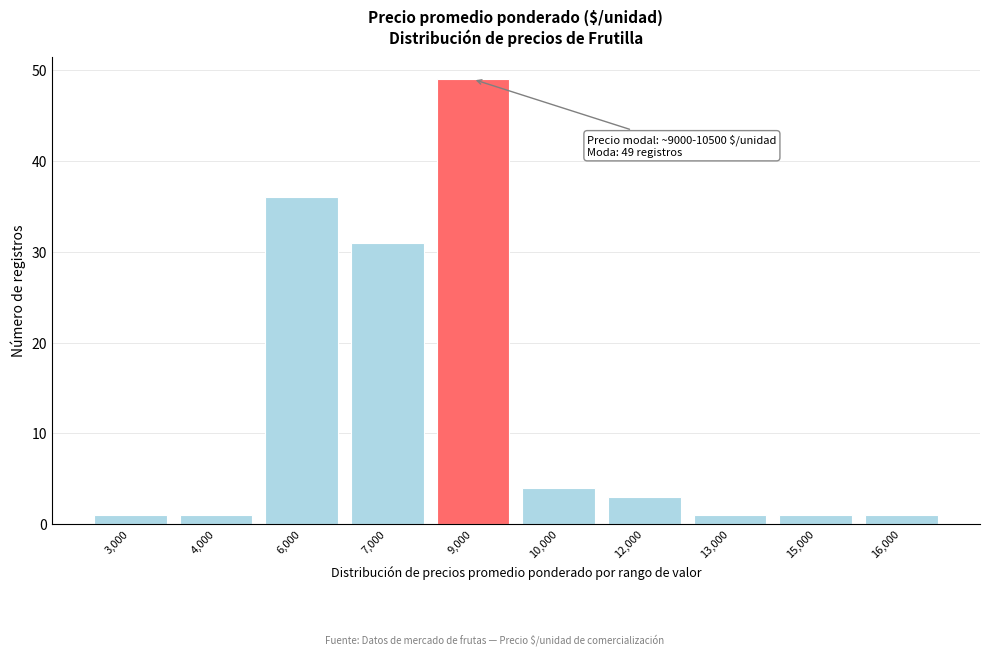

Reading left to right, list all the values displayed in this chart.

3,000=1	4,000=1	6,000=36	7,000=31	9,000=49	10,000=4	12,000=3	13,000=1	15,000=1	16,000=1